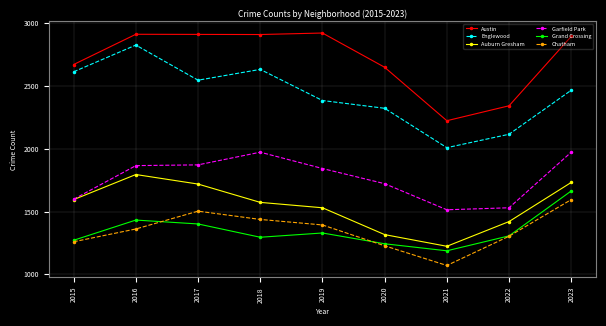

True or false: Englewood and Garfield Park intersect in this chart.

False